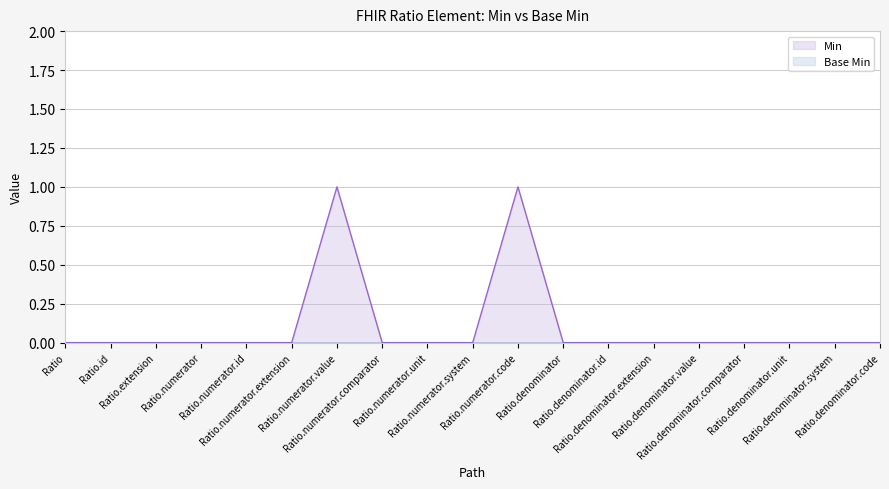

Which category has the highest value across all series?

Ratio.numerator.value